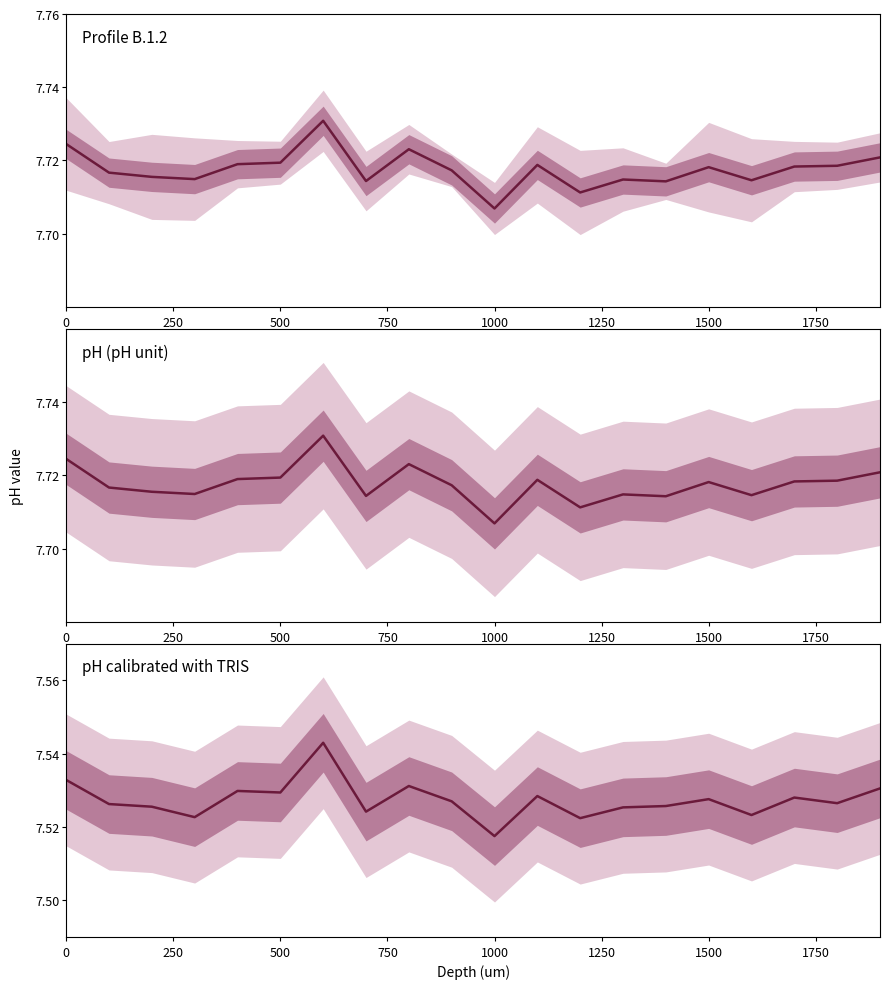

Where is pH (pH unit) nearest to the value 7?

1000